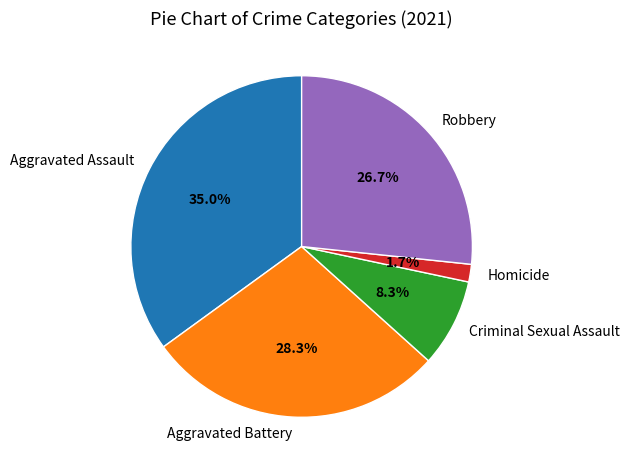

What is the largest slice in the pie chart?

Aggravated Assault